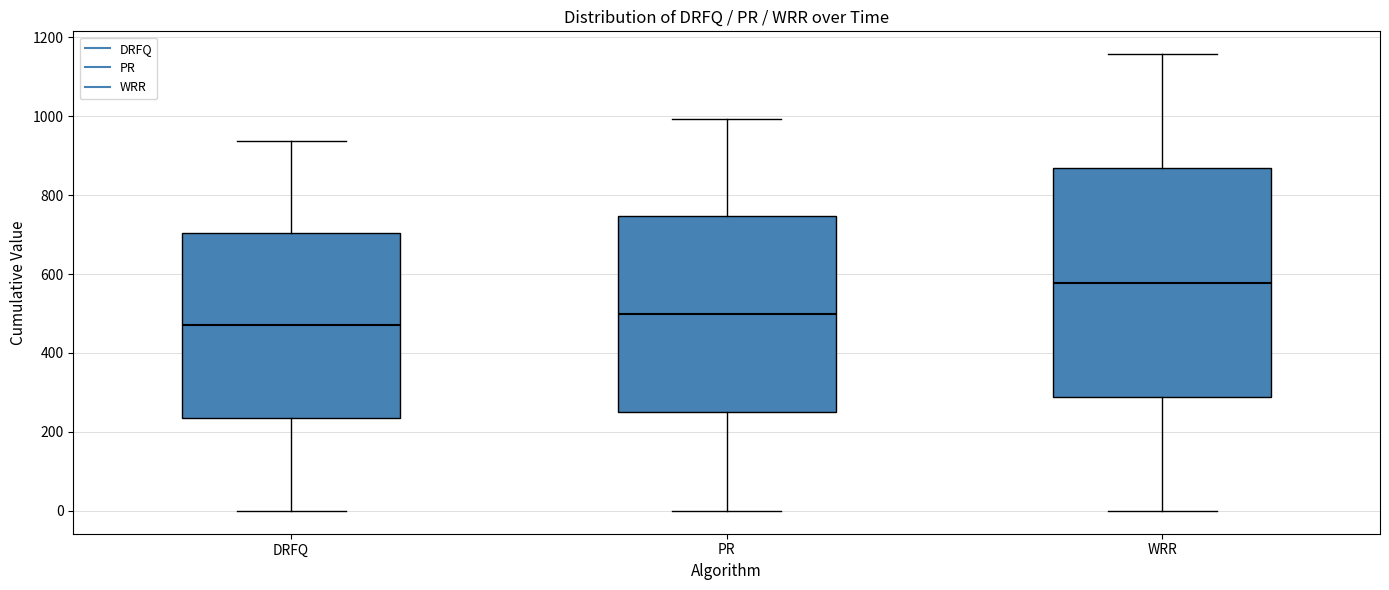

Reading left to right, read every box against the y-axis: the position of its median line, the range the box covers, and the ends of its whiskers. The values are not printed on the chart, so give them approximately, as read against the axis.

DRFQ: median 480, box 240 to 700, whiskers 0 to 940
PR: median 500, box 260 to 740, whiskers 0 to 1000
WRR: median 580, box 280 to 860, whiskers 0 to 1160